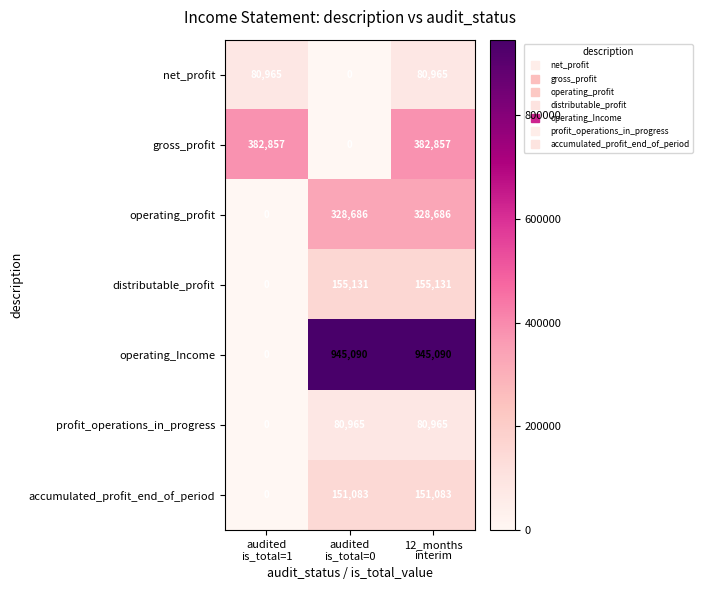

What is the maximum value shown in the chart?

945090